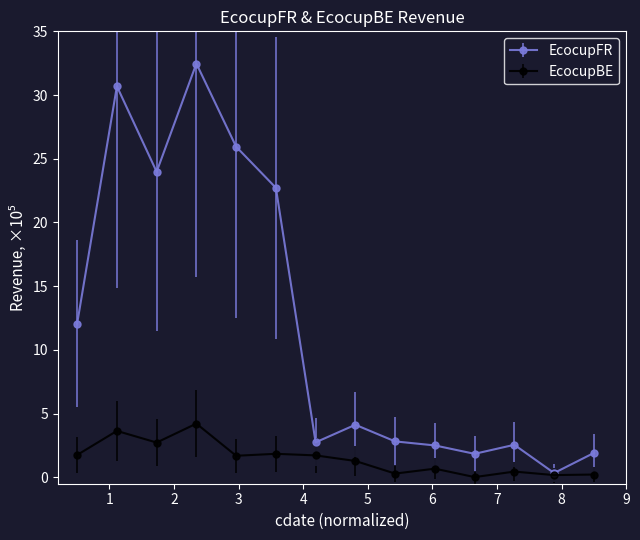

Which series has the largest total across all categories?

EcocupFR